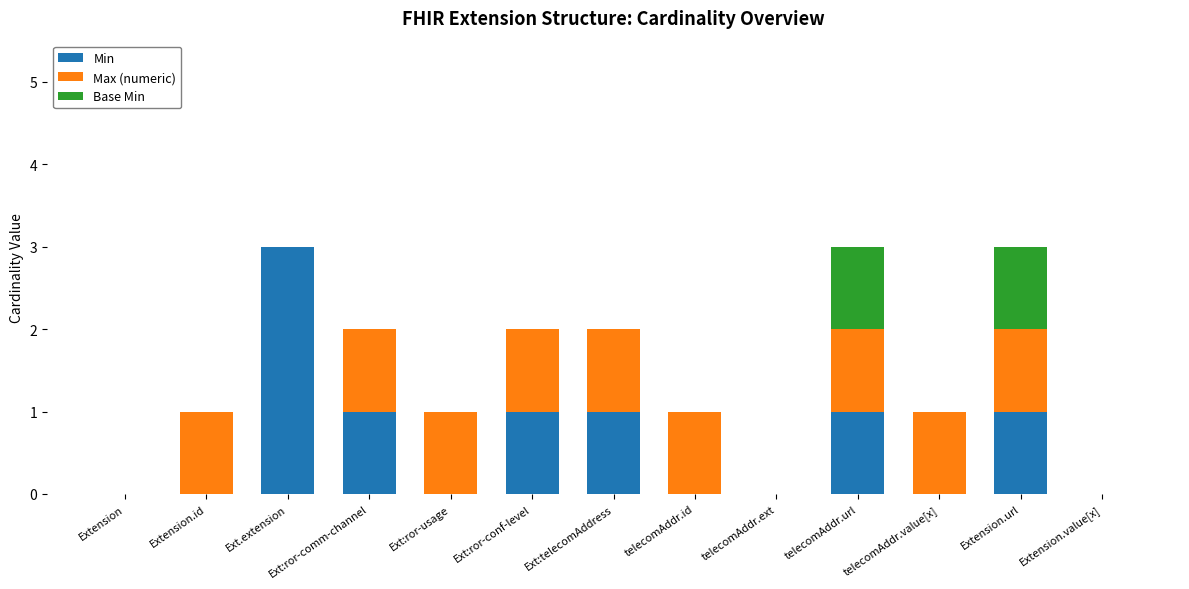

What is the maximum value for Min?

3